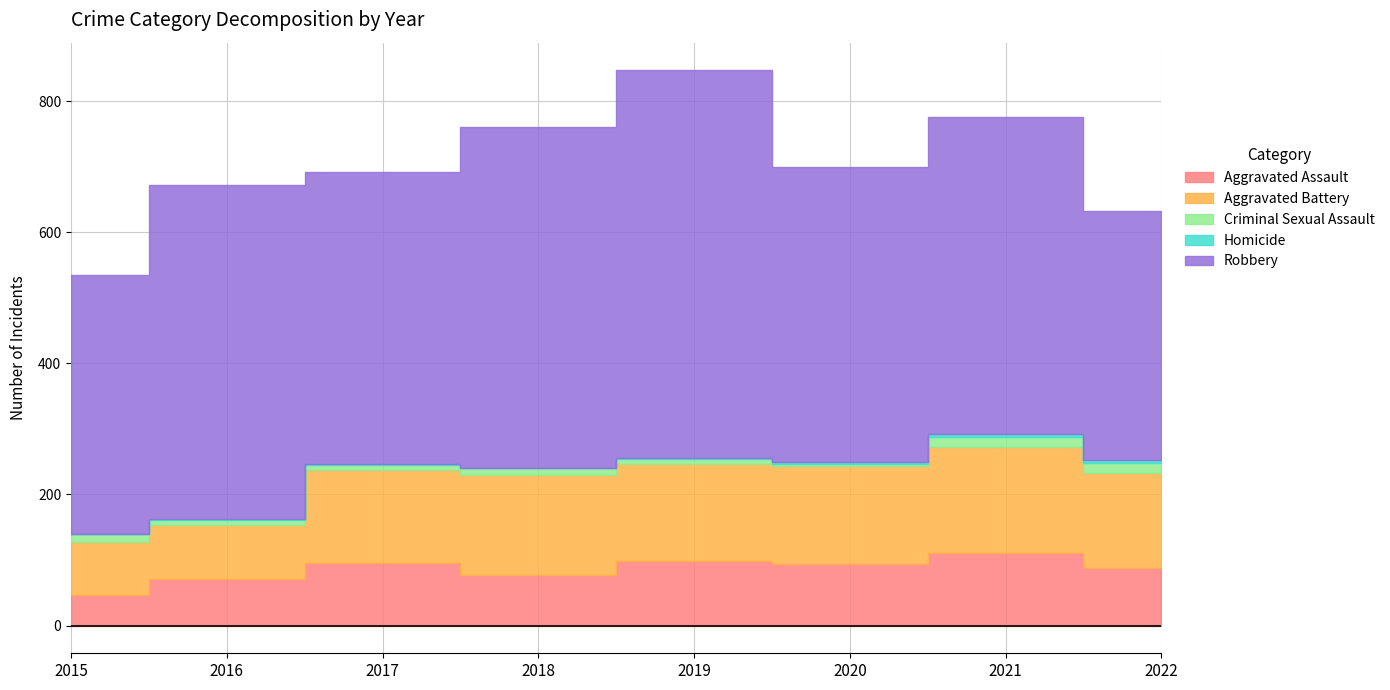

Which series changed the most between 2020 and 2021?

Robbery